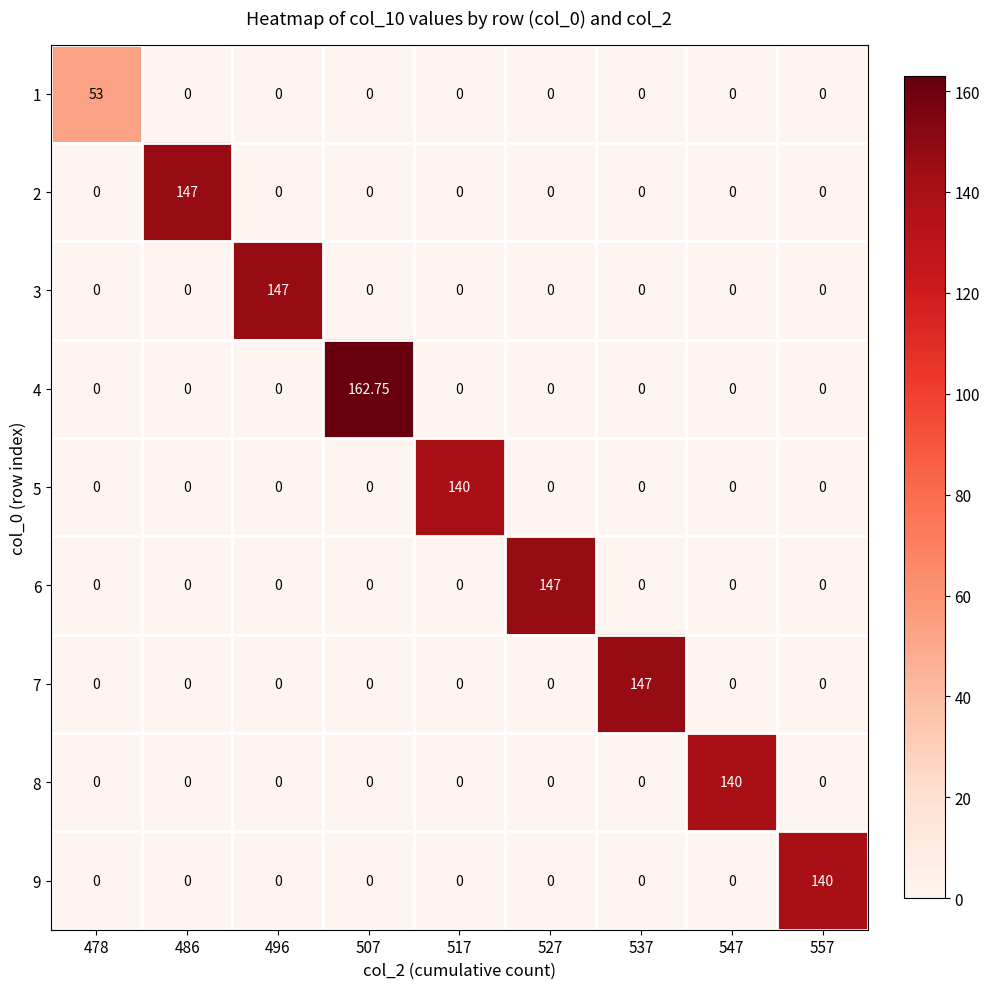

How many positive values does the 1 series have?

1